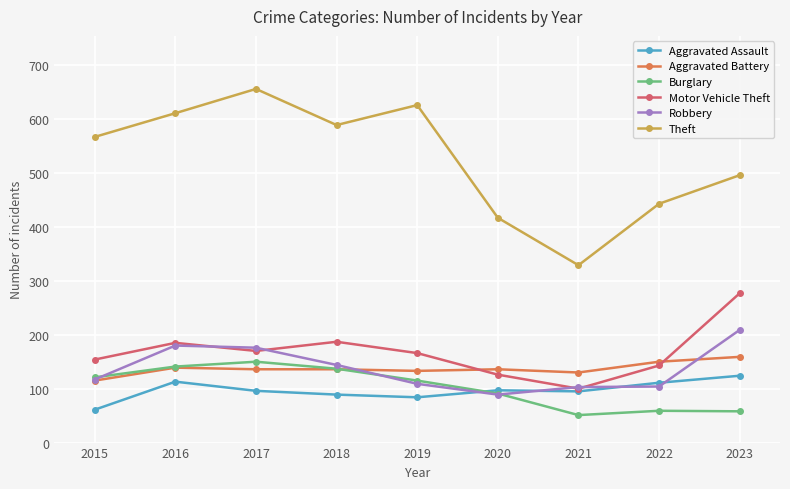

What is the highest value of the Theft series?

656